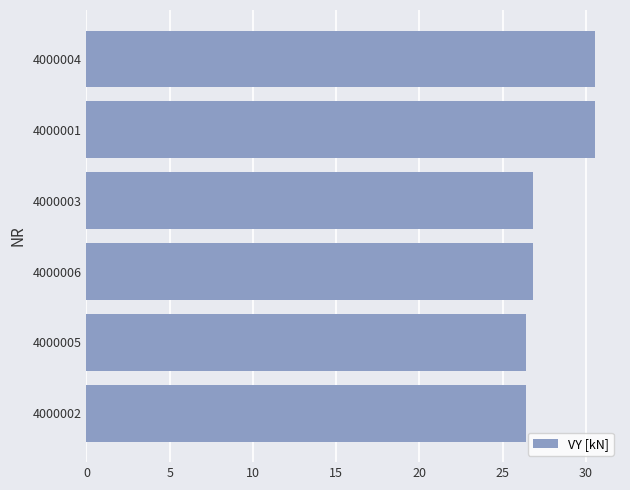

What is the difference between the maximum and second lowest values?

4.1